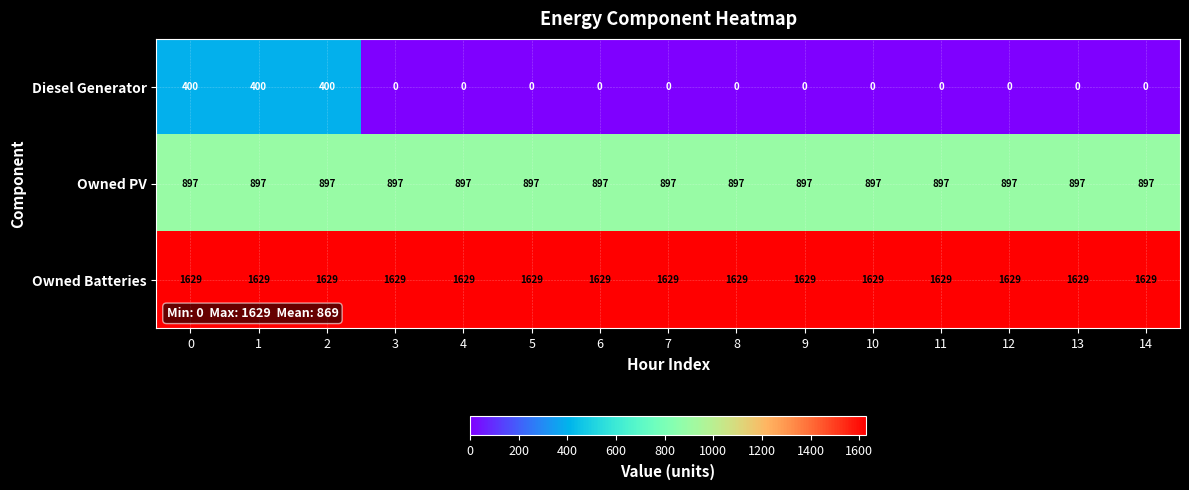

Rank the series by their maximum value, from highest to lowest.

Owned Batteries, Owned PV, Diesel Generator